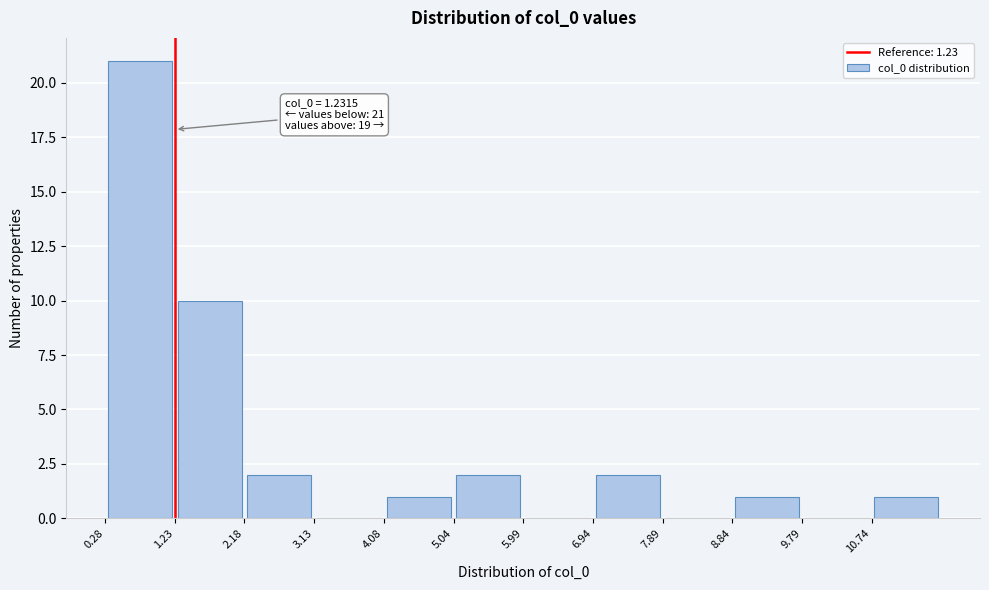

Over which range of the x-axis is the bar tallest?

0.3 to 1.2